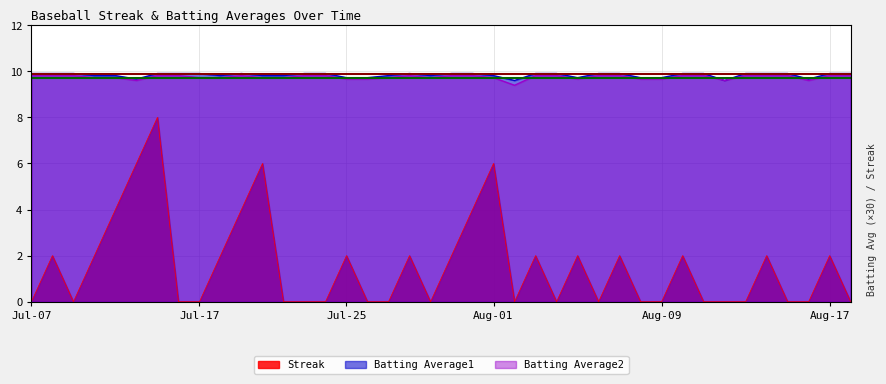

Is it true that Batting Average2 equals 6.3 at 2010-07-30?

False